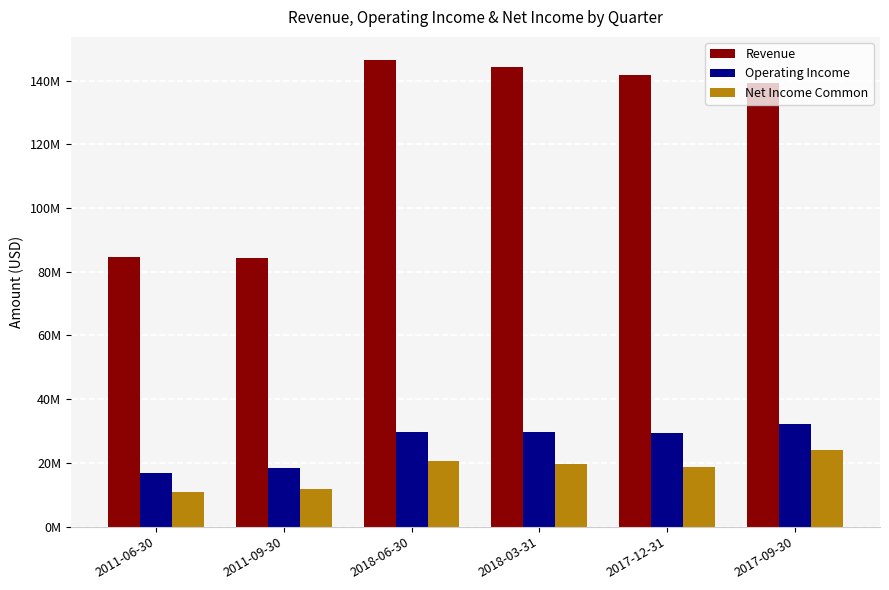

What is the difference between the maximum and minimum values in the Revenue series?

62207000